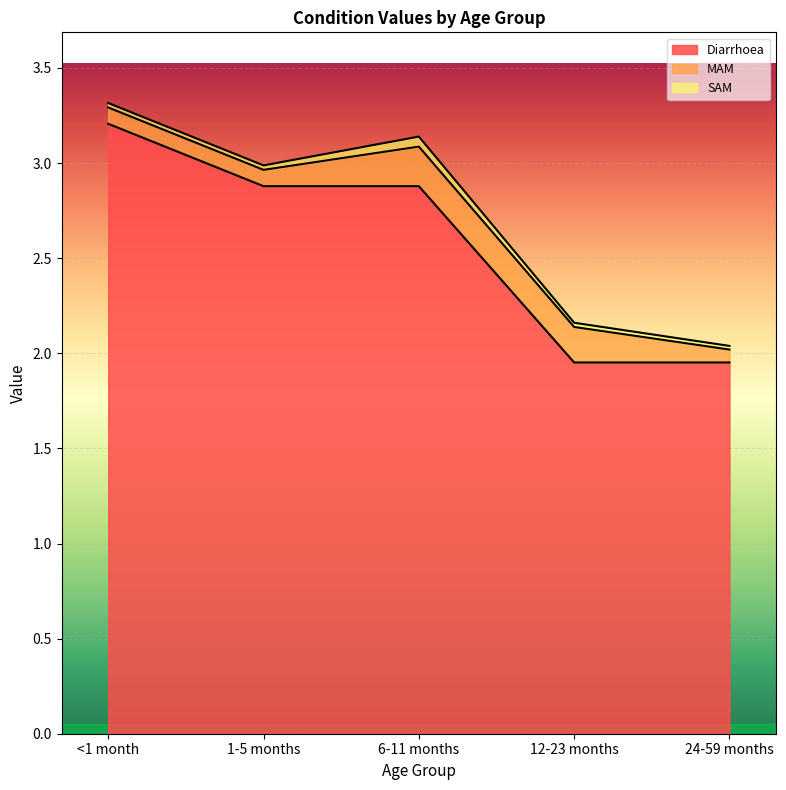

Between 6-11 months and 12-23 months, which series saw the biggest shift?

Diarrhoea